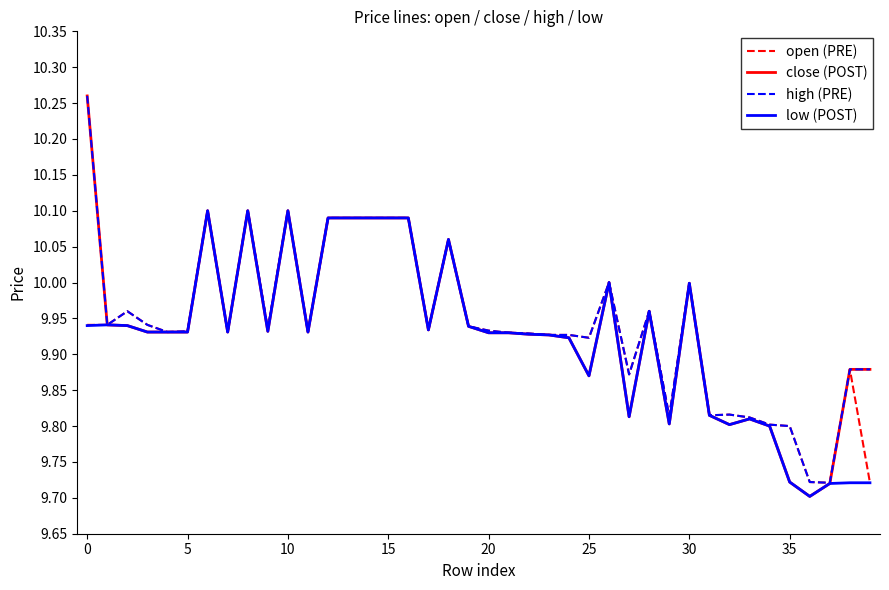

Which series has the largest range (max minus min)?

close (POST)